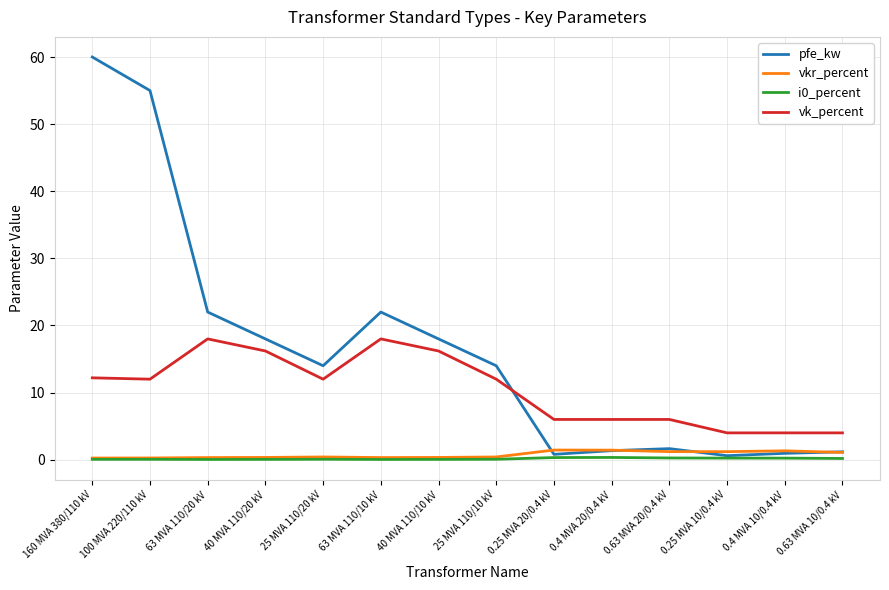

Is it true that pfe_kw equals 14.0 at 25 MVA 110/10 kV?

True